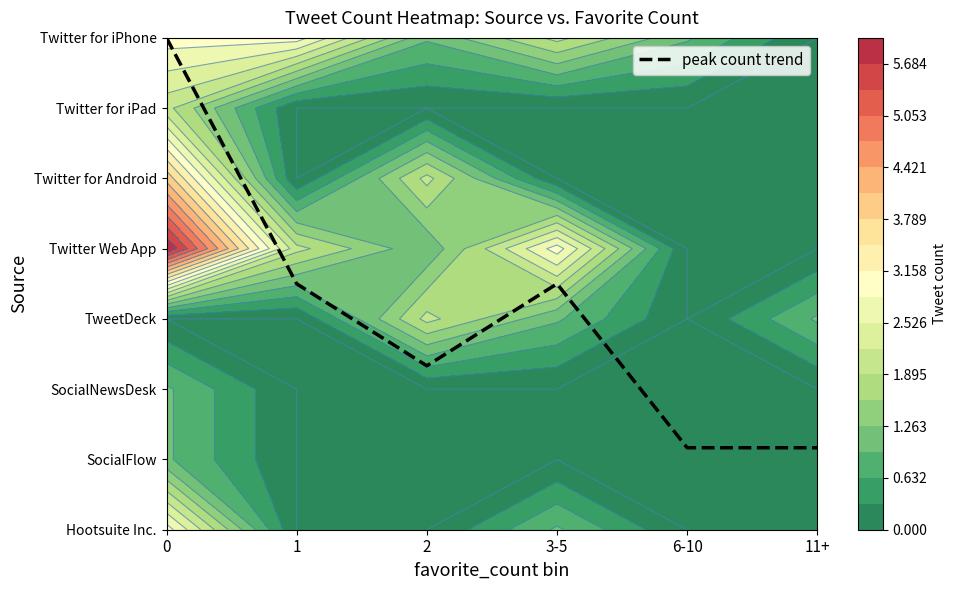

True or false: the data shows 2.1 at 3-5.

False